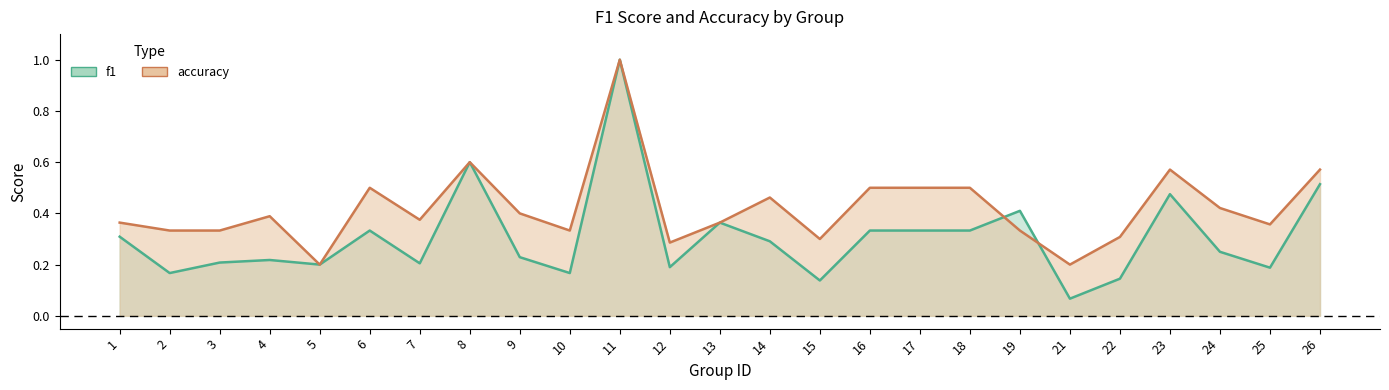

Does the chart have visible grid lines?

No